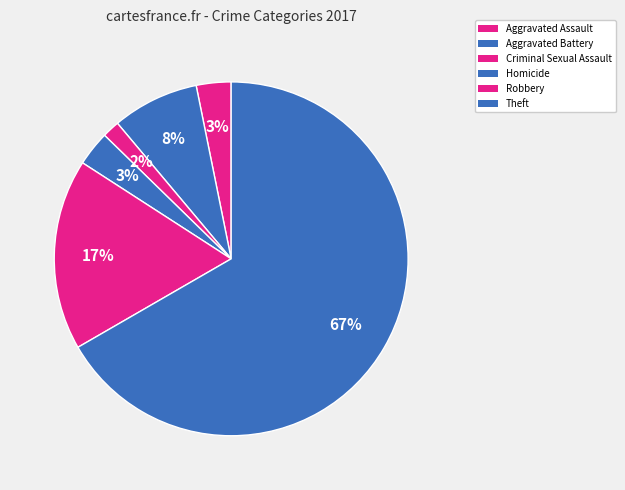

Count the number of slices in the pie.

6